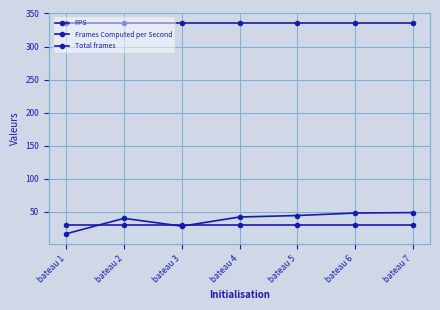

Which series has the largest total across all categories?

Total frames